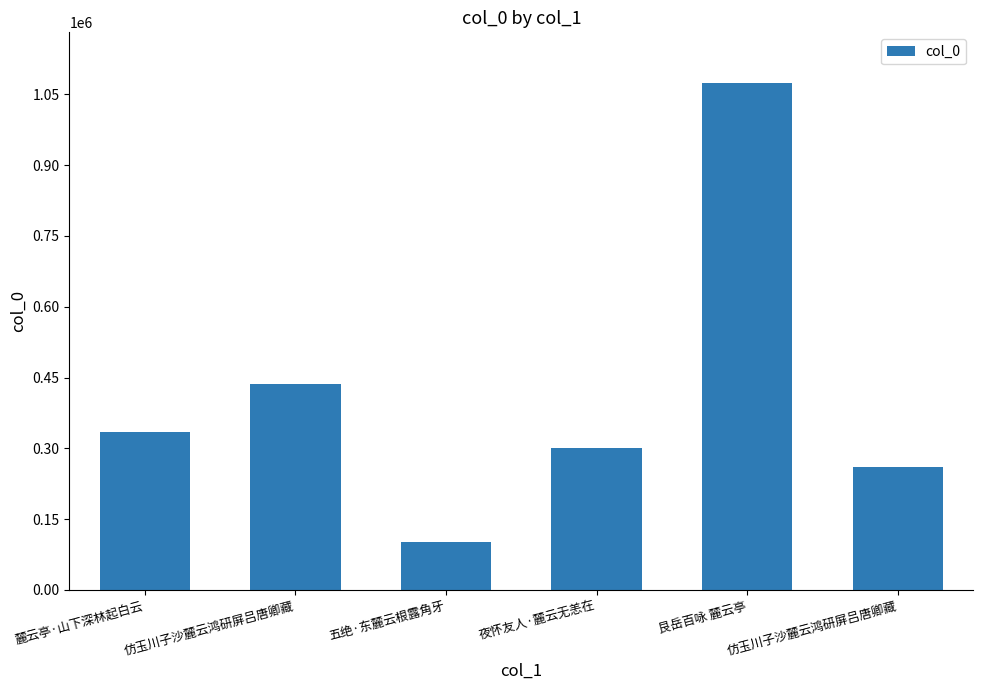

Does the chart contain any negative values?

No